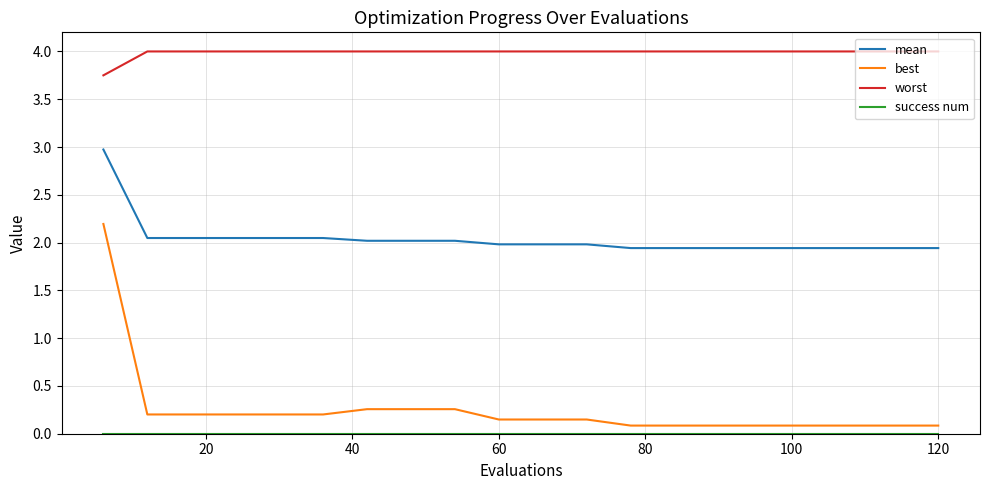

What is the greatest value displayed?

4.0